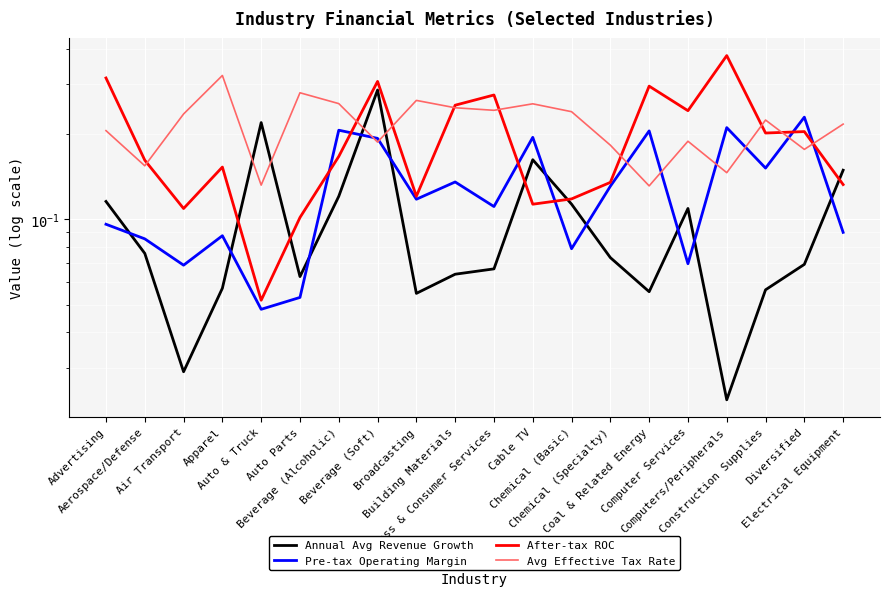

What is the sum of the After-tax ROC values at Coal & Related Energy and Chemical (Basic)?

0.4